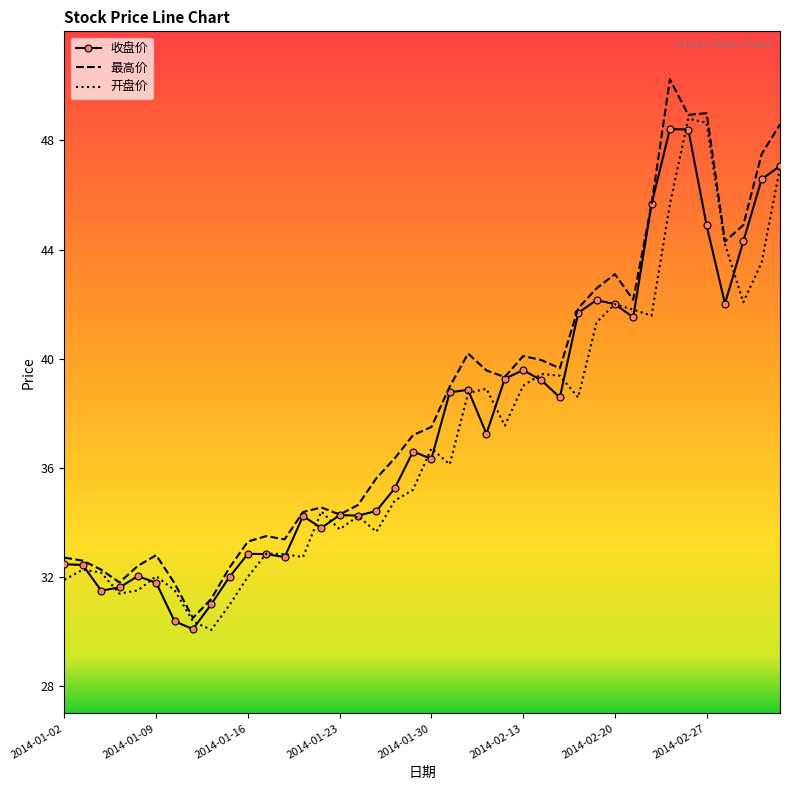

What are all the series names shown in the legend?

收盘价, 最高价, 开盘价